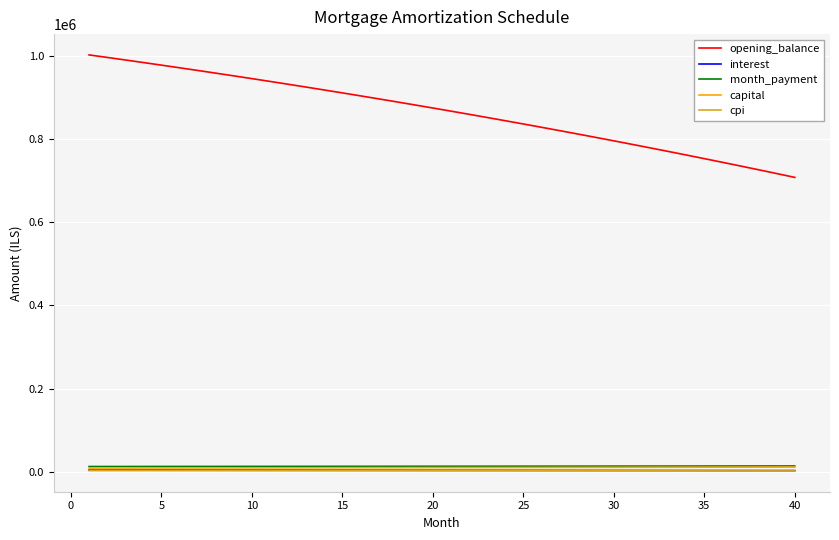

Which series has the widest spread of values?

opening_balance